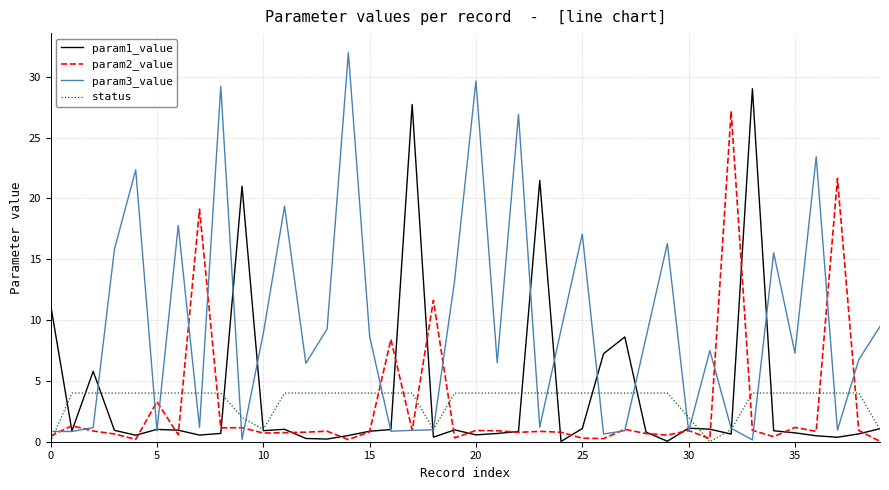

List the series in order of their peak value, lowest first.

status, param2_value, param1_value, param3_value